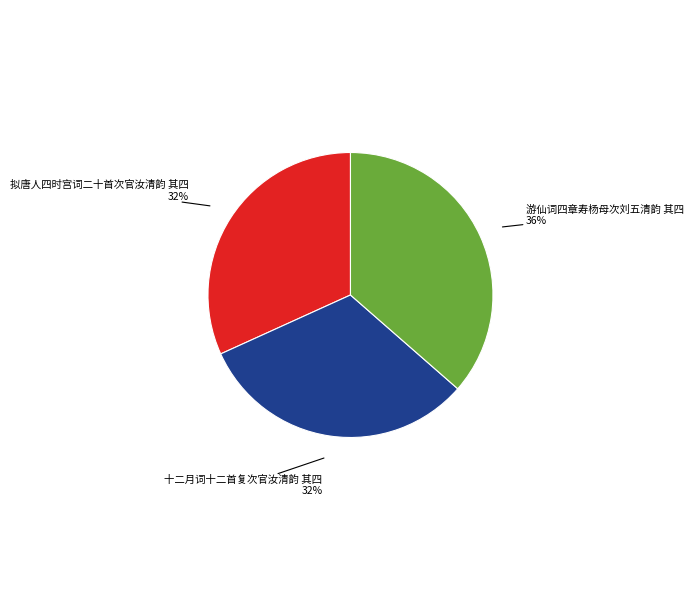

To the nearest percent, what is the average slice percentage?

33%